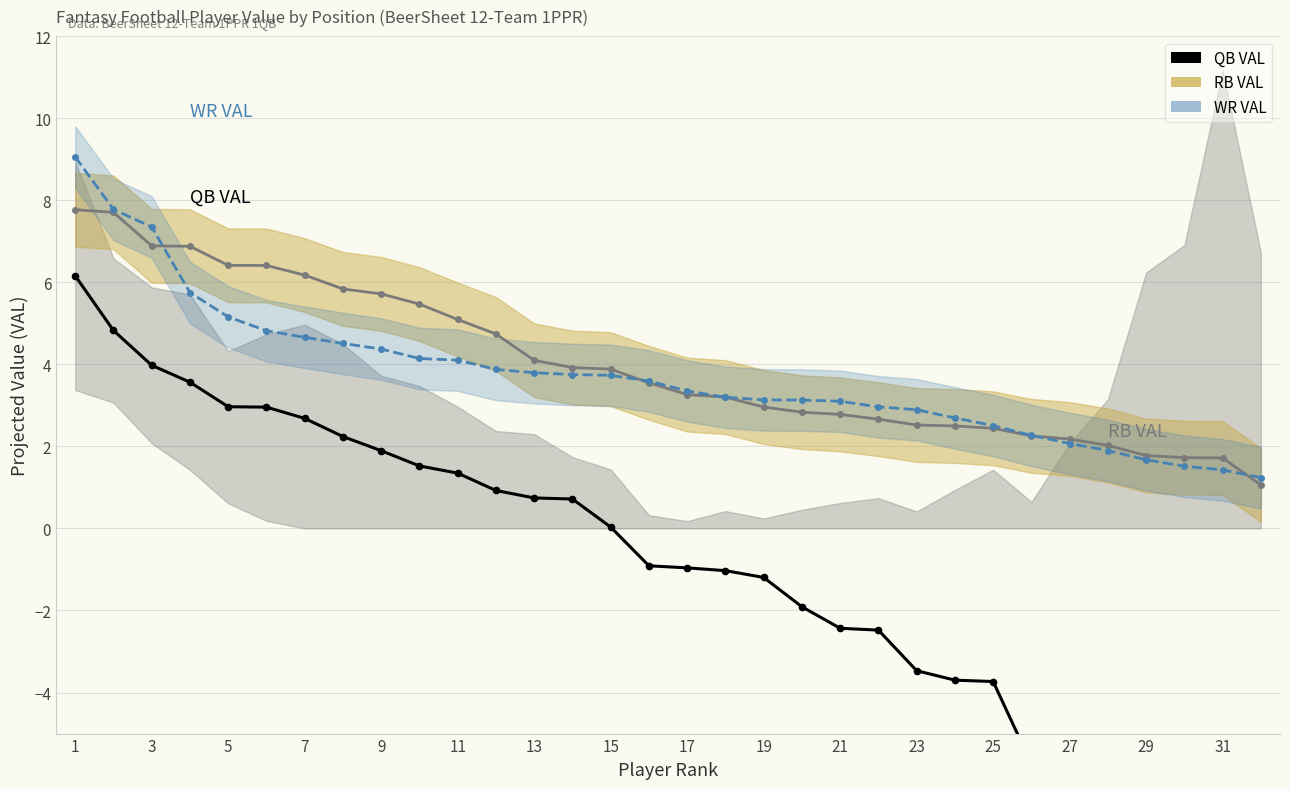

Rank the series by their maximum value, from highest to lowest.

WR VAL, RB VAL, QB VAL